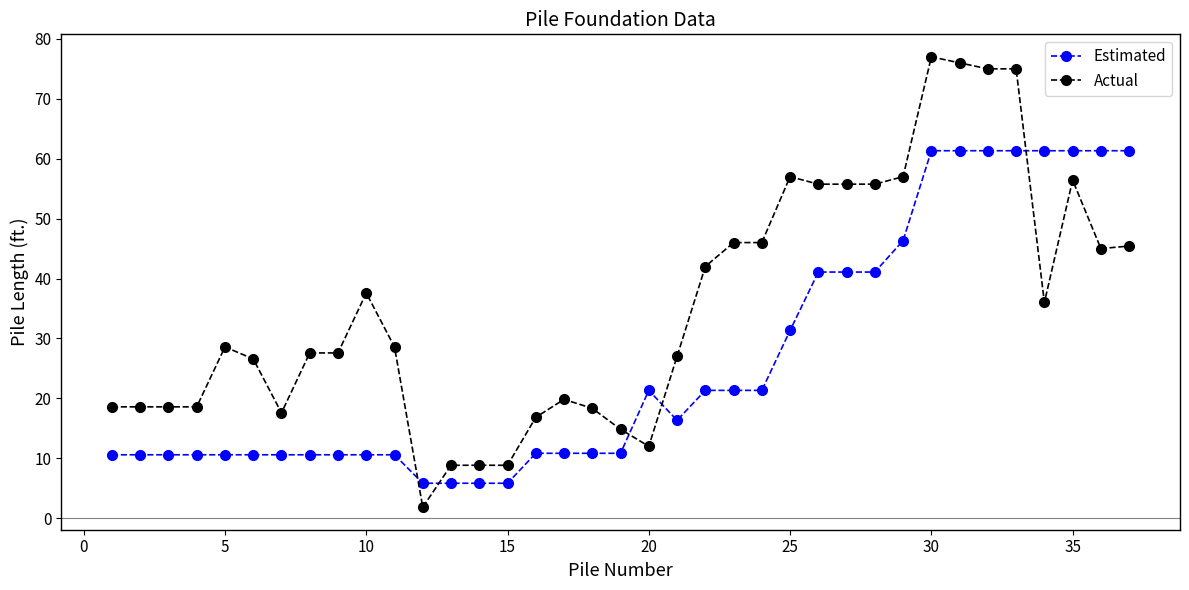

What is the maximum value for Estimated?

61.3